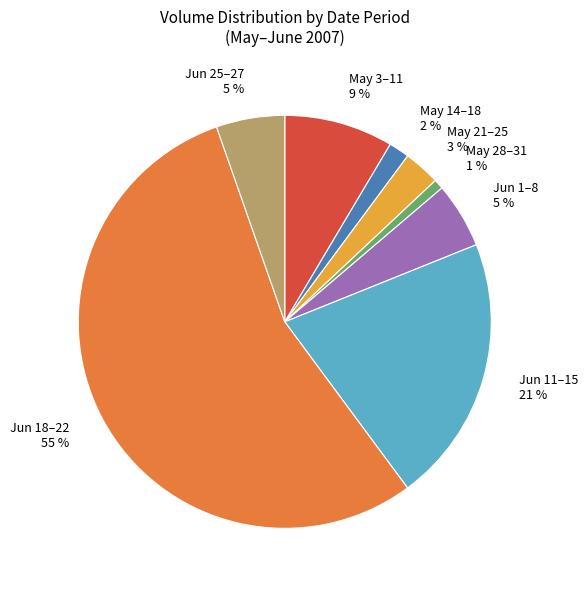

What is the largest slice in the pie chart?

Jun 18–22